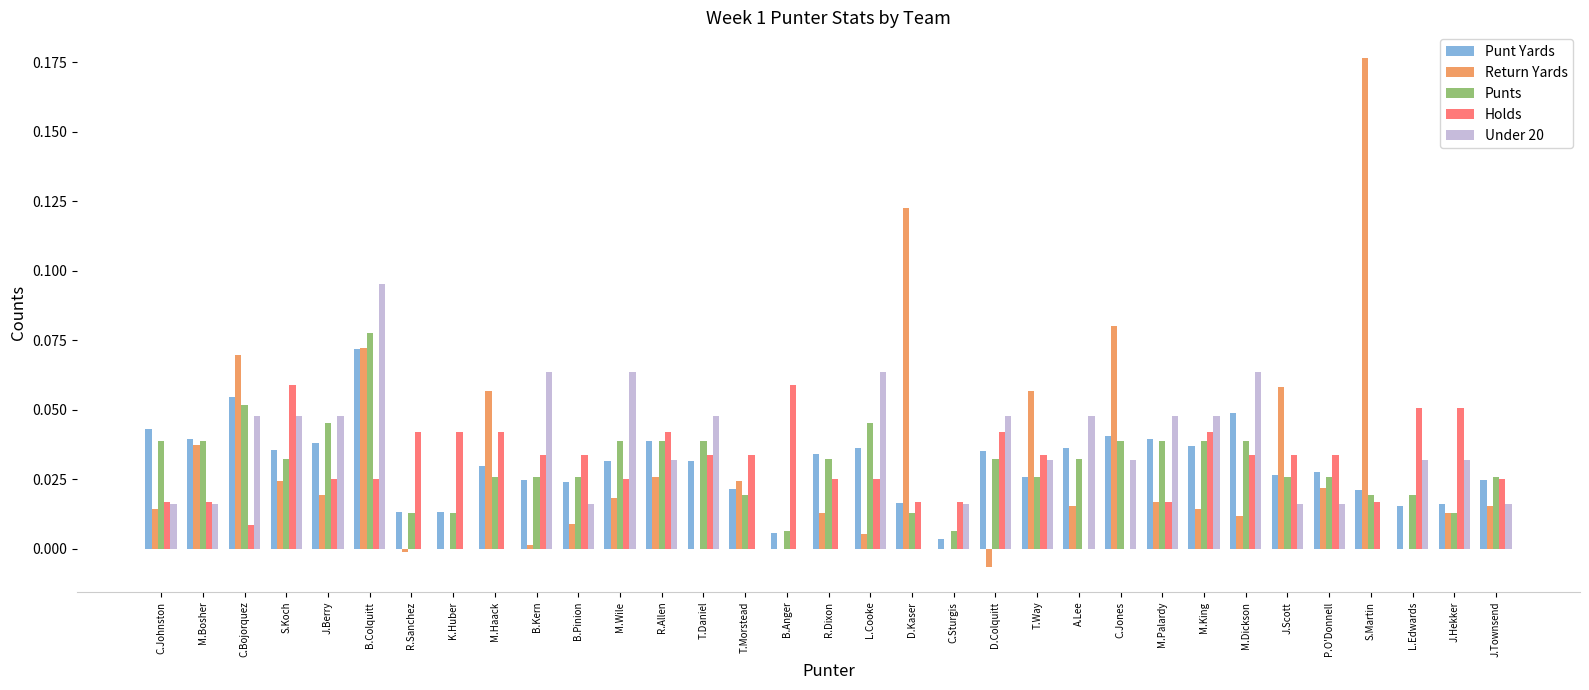

Is the value of Holds at M.Palardy greater than the value of Punt Yards at C.Bojorquez?

No